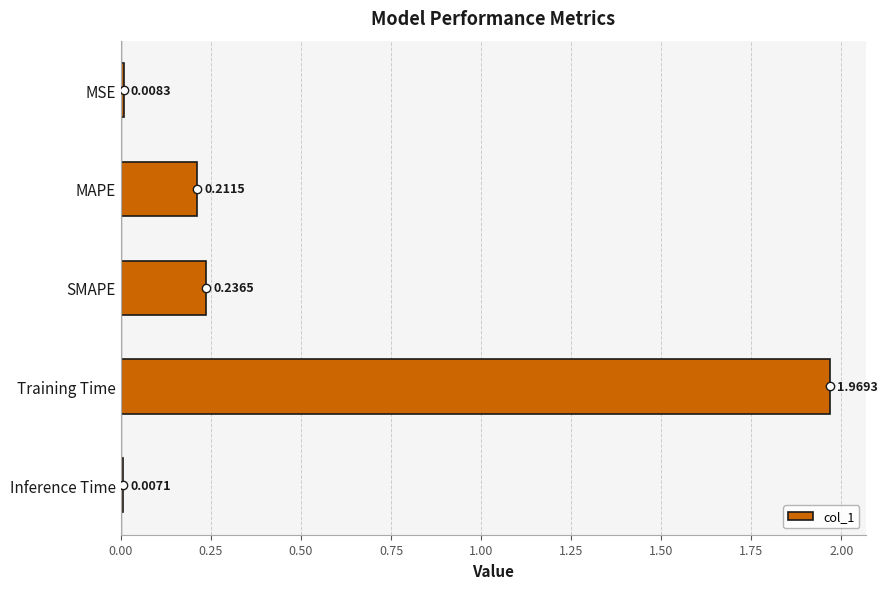

What is the label of the 3rd bar from the top?

SMAPE